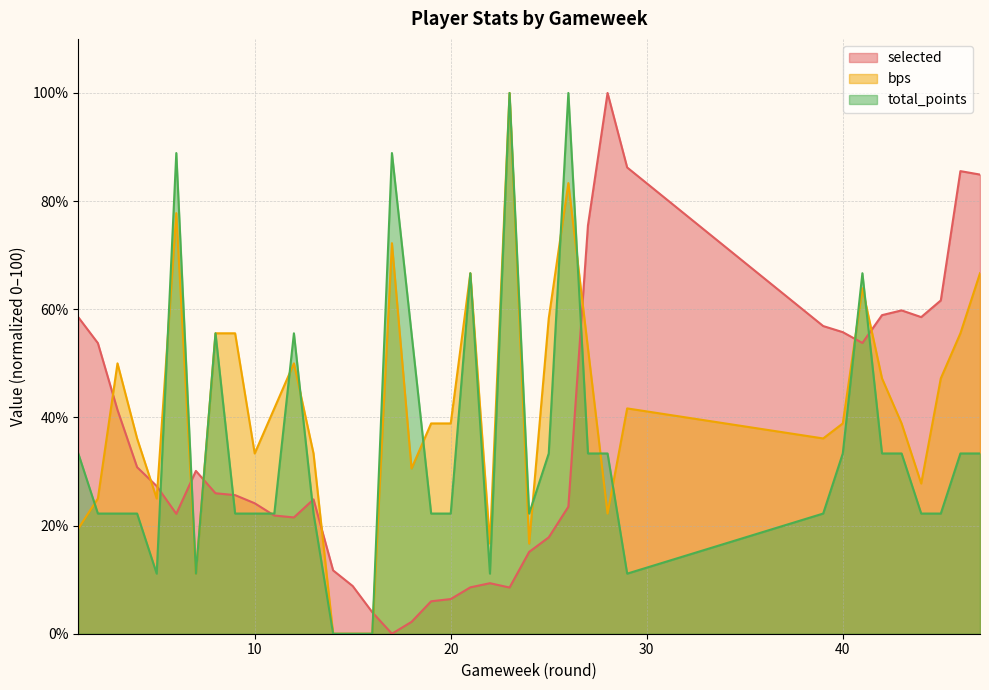

At 40, list the series in order from smallest to largest.

total_points, bps, selected